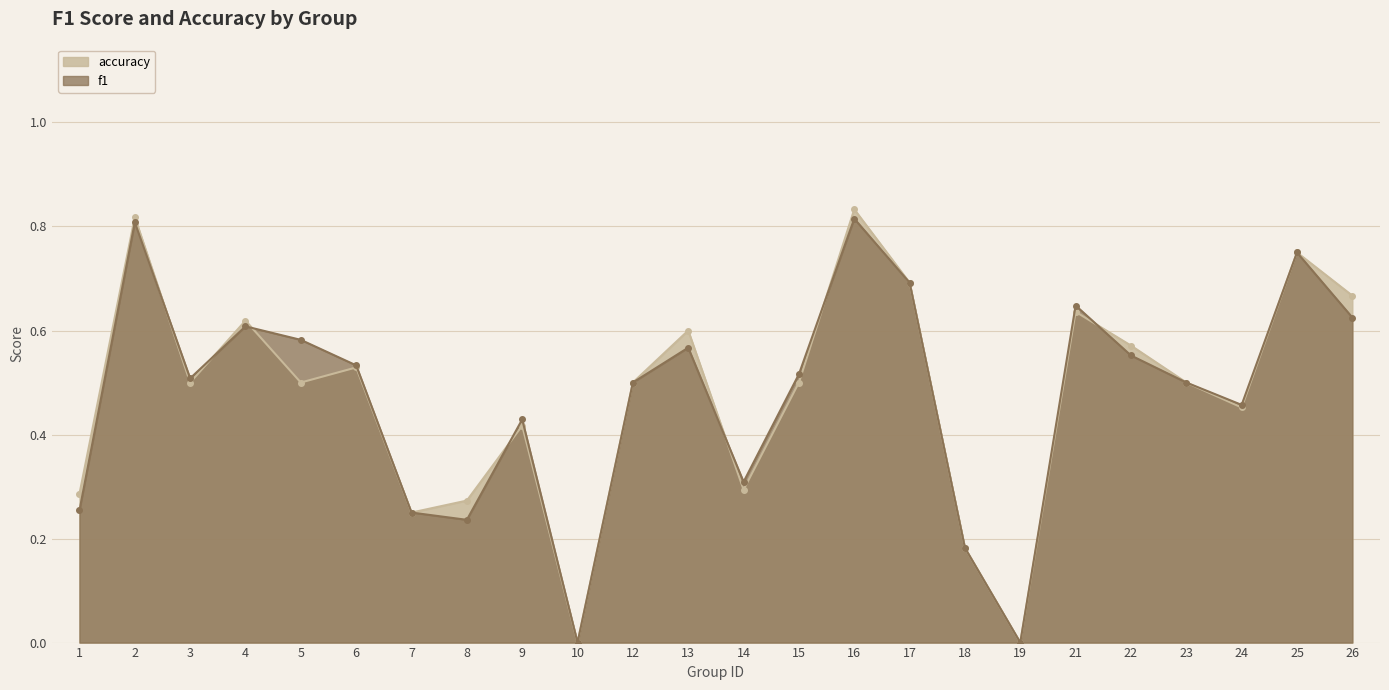

How many times do accuracy and f1 cross each other?

7